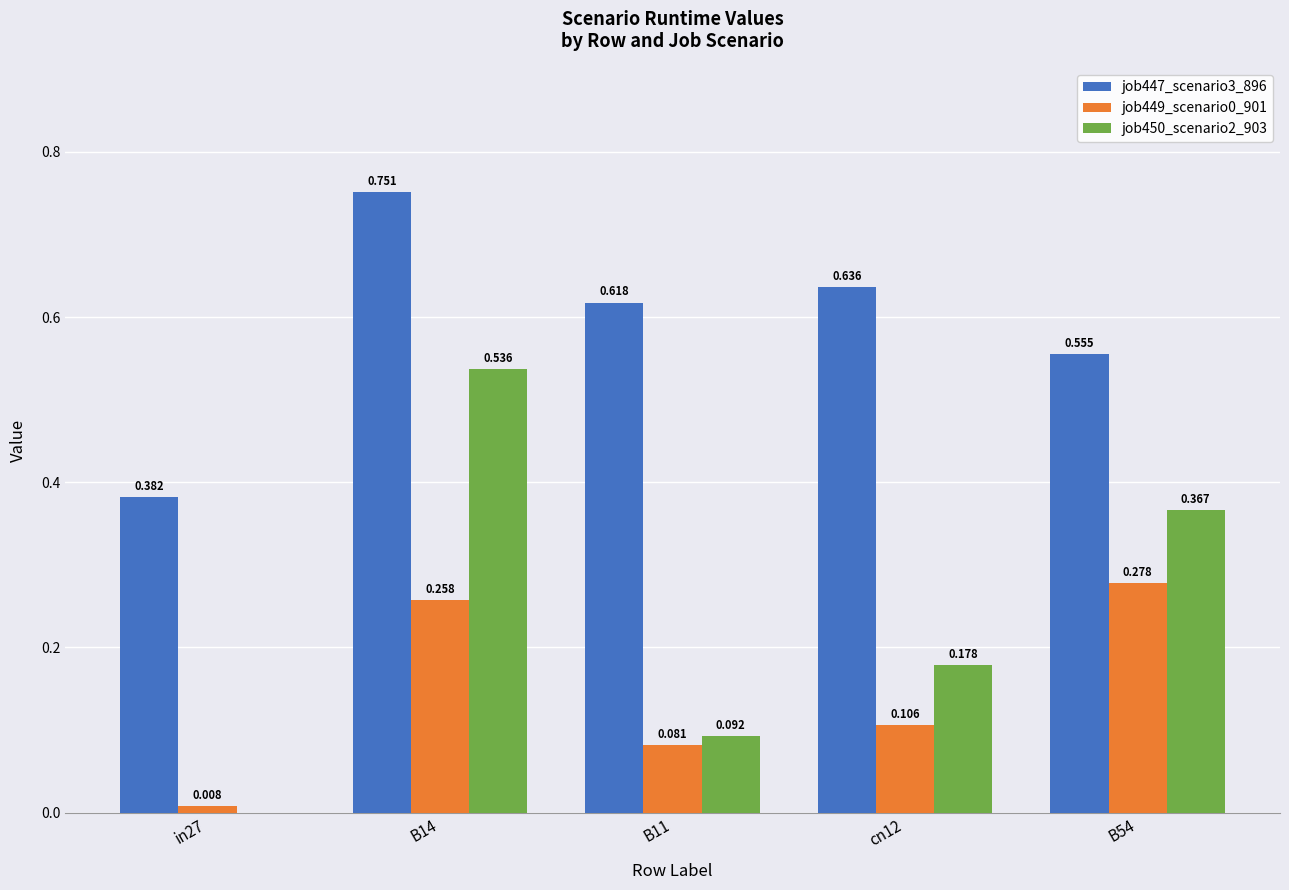

Which series has the widest spread of values?

job450_scenario2_903